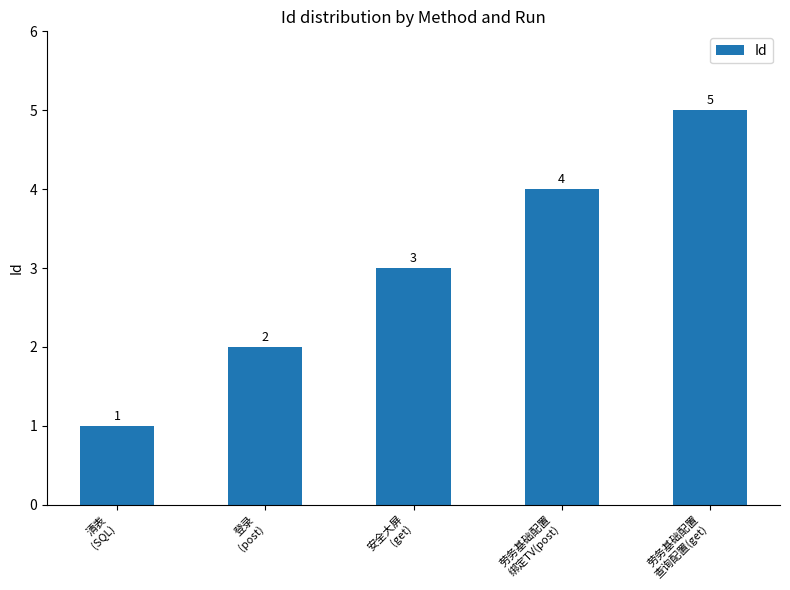

Reading left to right, list all the values displayed in this chart.

1	2	3	4	5